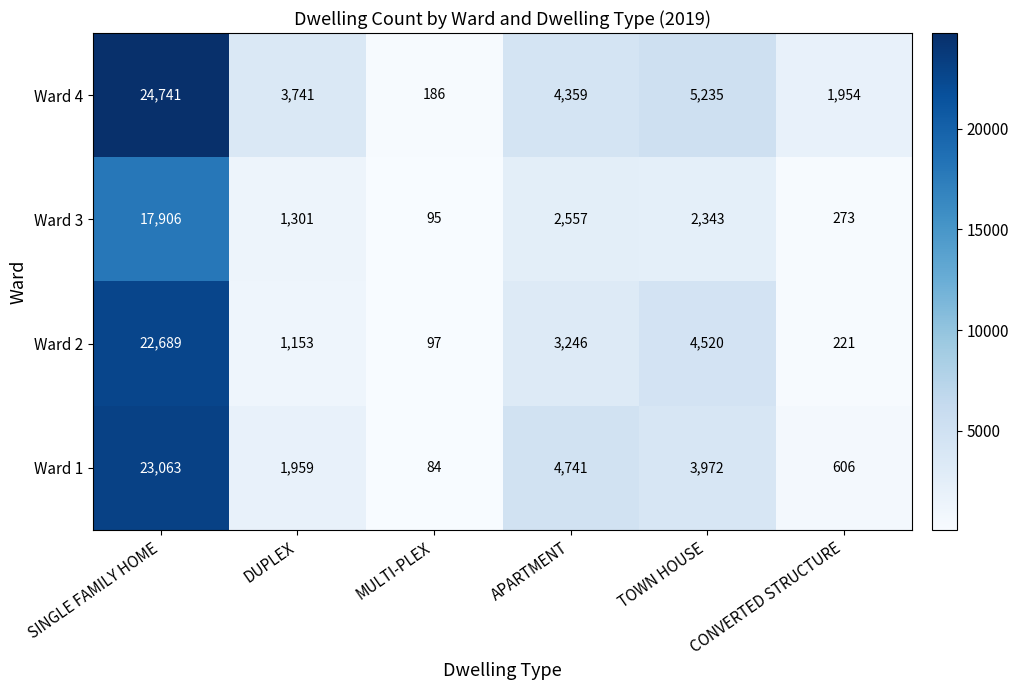

Rank the series by their average value, from highest to lowest.

Ward 4, Ward 1, Ward 2, Ward 3